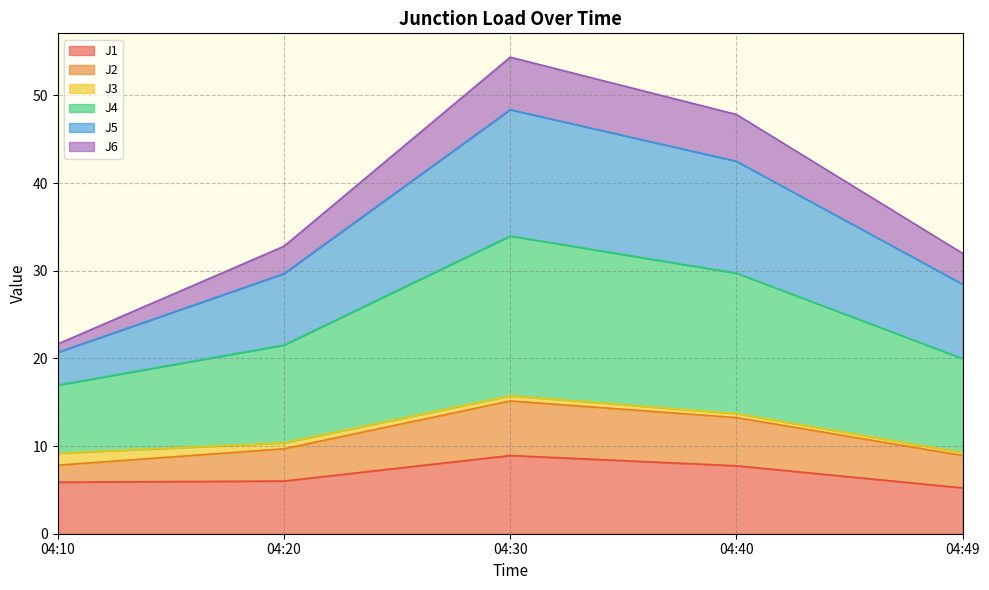

True or false: J1 and J2 intersect in this chart.

False